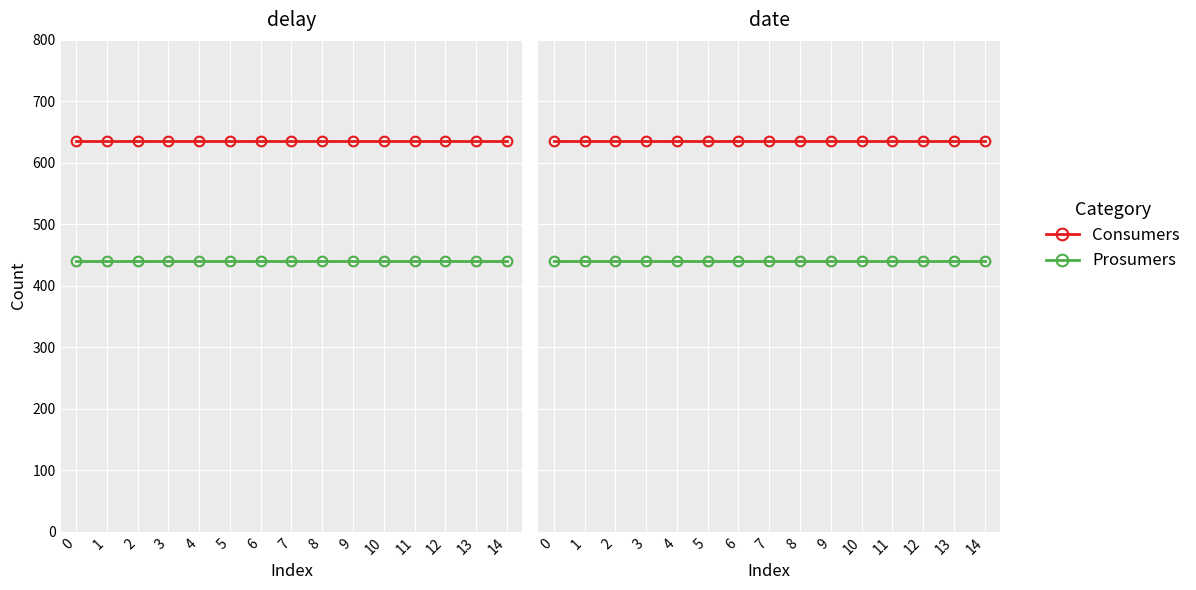

True or false: Prosumers and Consumers intersect in this chart.

False